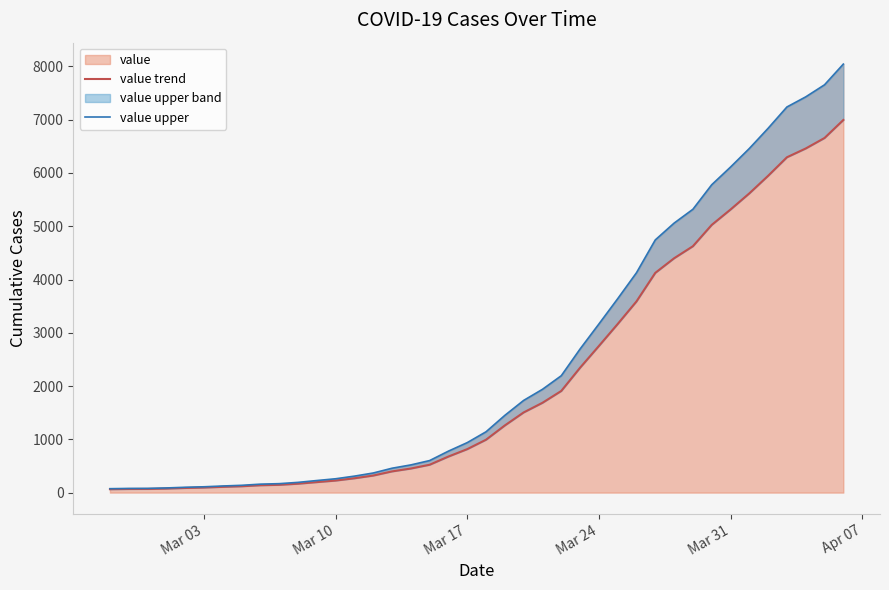

Reading left to right, list all the values displayed in this chart.

value trend: 64.0	68.0	69.0	76.0	87.0	95.0	108.0	119.0	138.0	146.0	167.0	197.0	226.0	269.0	320.0	398.0	452.0	523.0	677.0	816.0	993.0	1261.0	1505.0	1686.0	1908.0	2344.0	2752.0	3165.0	3589.0	4125.0	4399.0	4625.0	5025.0	5314.0	5617.0	5947.0	6295.0	6460.0	6657.0	6995.0
value upper: 73.6	78.2	79.3	87.4	100.0	109.2	124.2	136.8	158.7	167.9	192.0	226.5	259.9	309.3	368.0	457.7	519.8	601.4	778.5	938.4	1141.9	1450.1	1730.7	1938.9	2194.2	2695.6	3164.8	3639.7	4127.3	4743.8	5058.8	5318.8	5778.8	6111.1	6459.5	6839.0	7239.2	7429.0	7655.5	8044.2